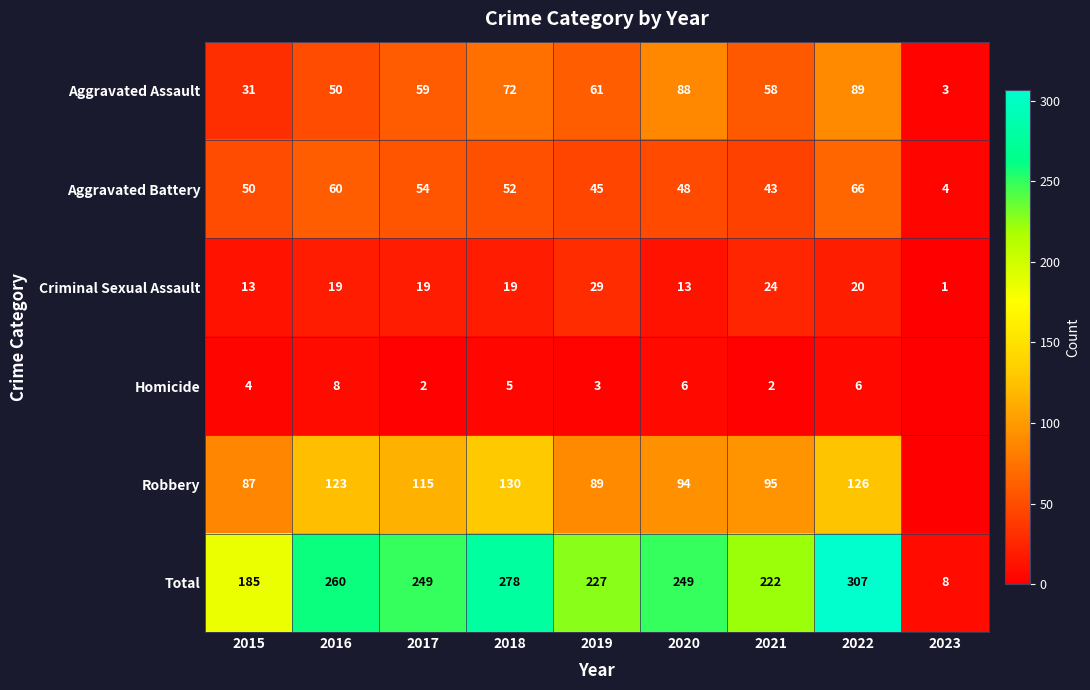

Which category has the lowest value in the Aggravated Battery series?

2023